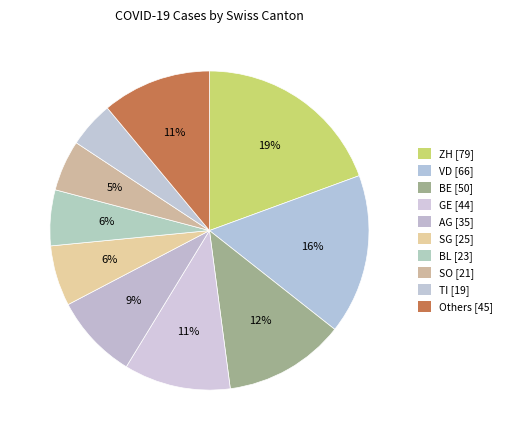

How many segments does this pie chart have?

10